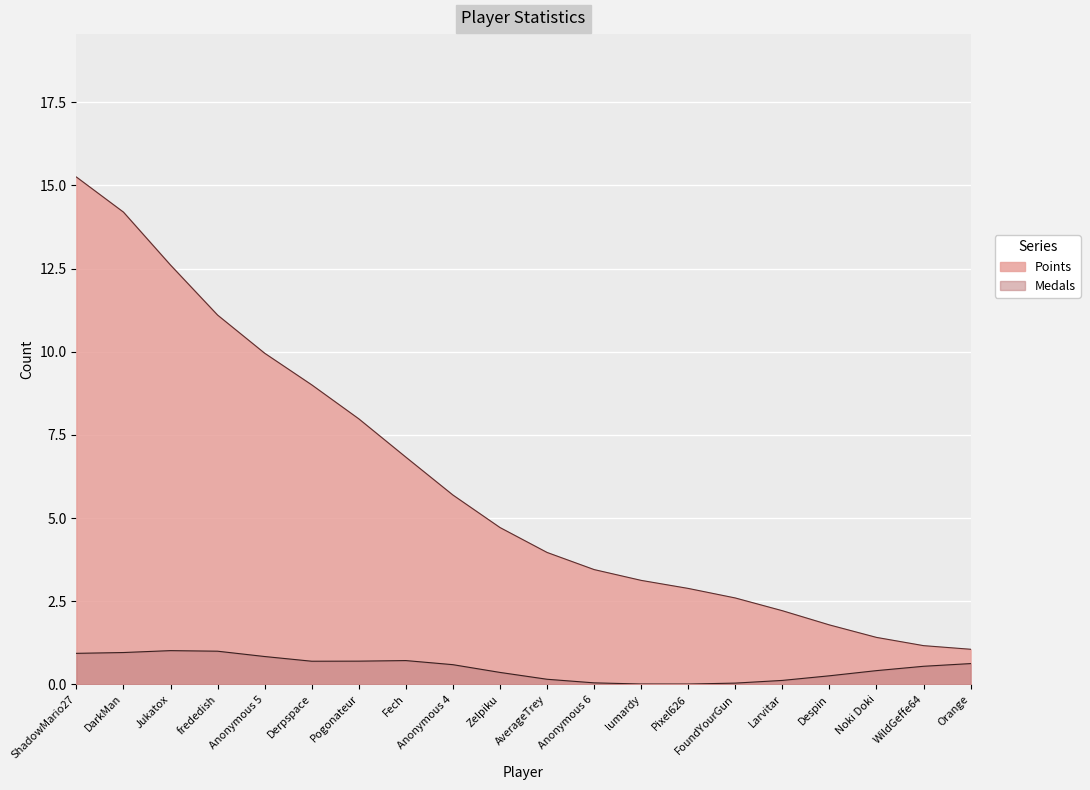

Which series changed the most between Zelpiku and Despin?

Points